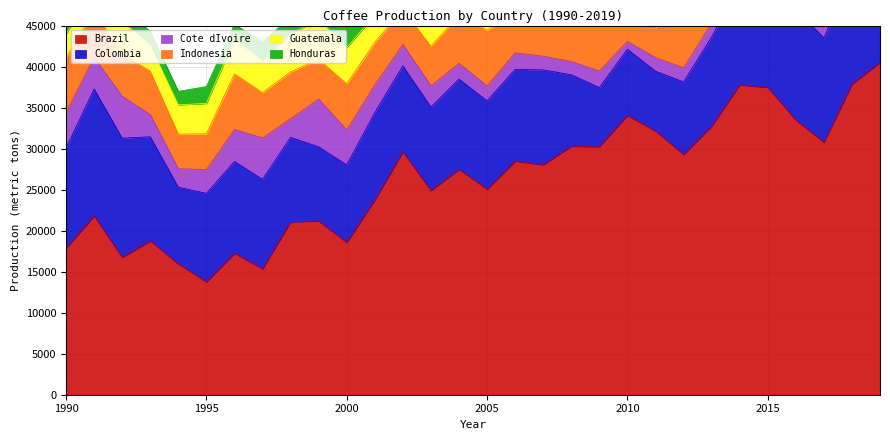

Is it true that Colombia equals 4157.7 at 2011?

False